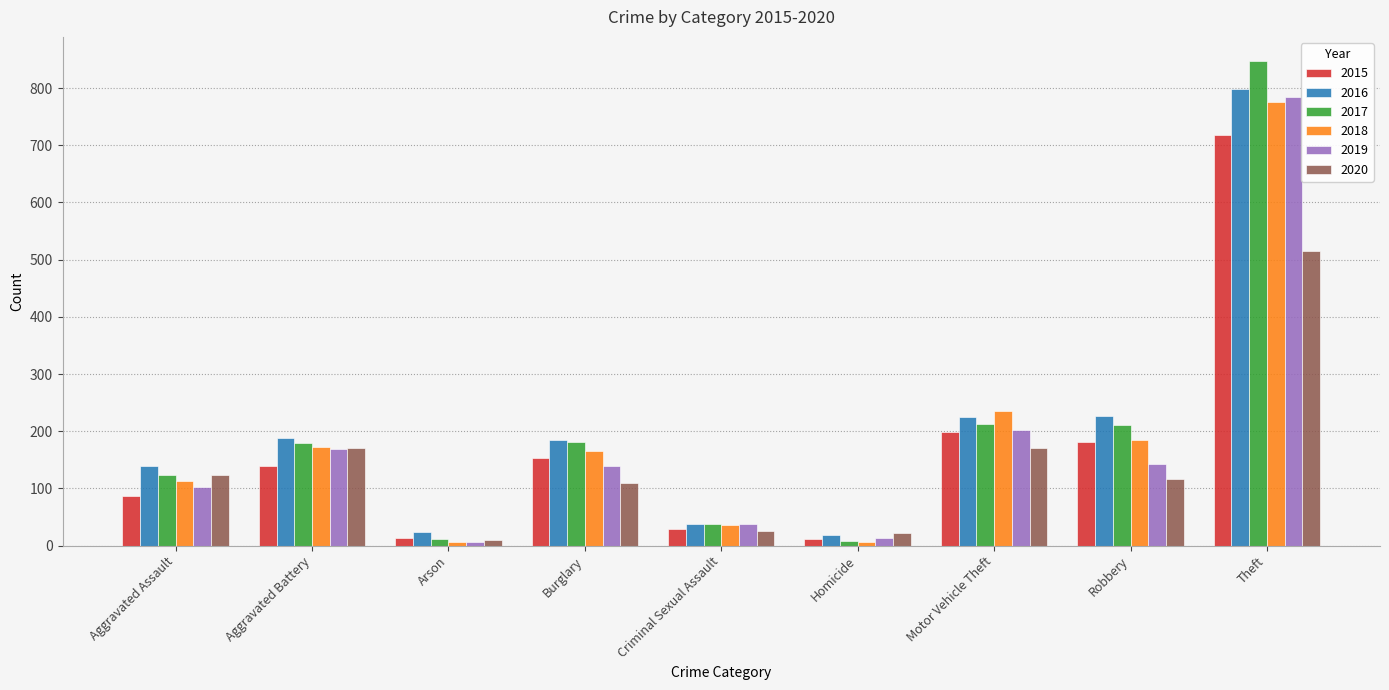

The 2017 series shows 181 at Burglary. True or false?

True